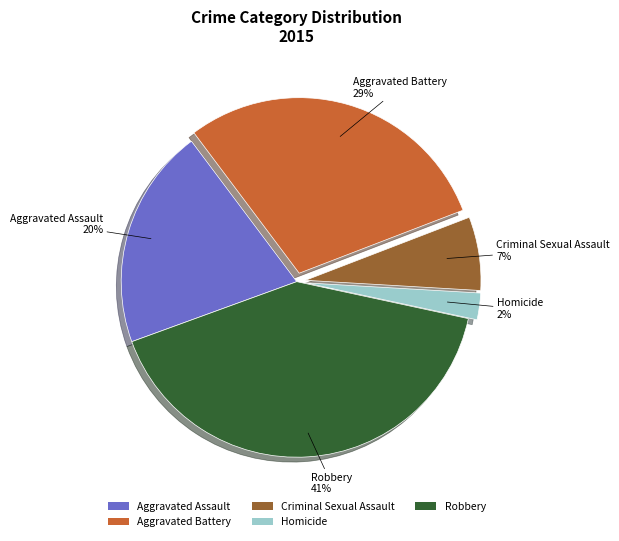

Between Criminal Sexual Assault and Robbery, which is larger?

Robbery